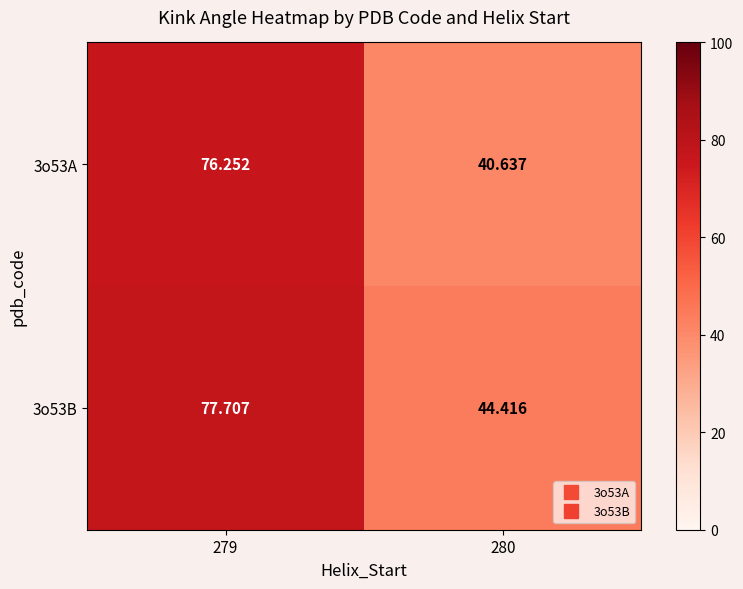

At which category does the chart reach its minimum across all series?

280